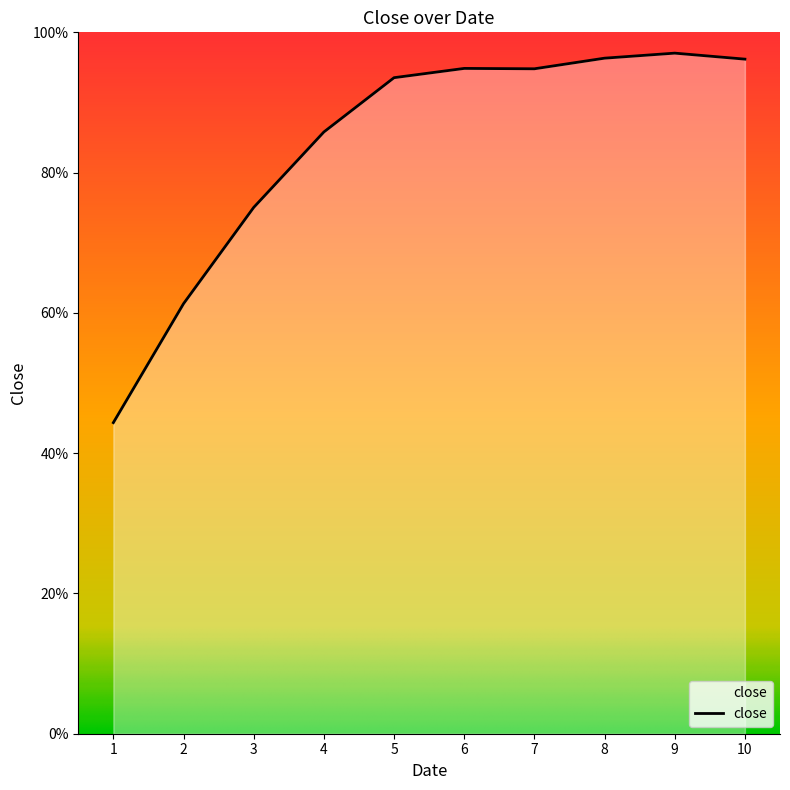

What is the maximum value shown in the chart?

1.0